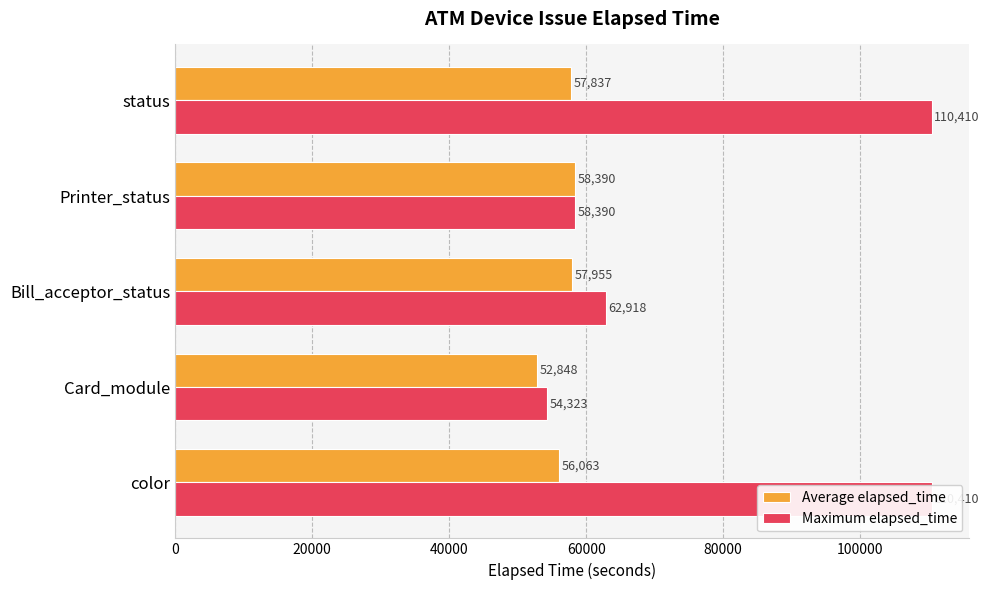

Rank the series by their maximum value, from highest to lowest.

Maximum elapsed_time, Average elapsed_time